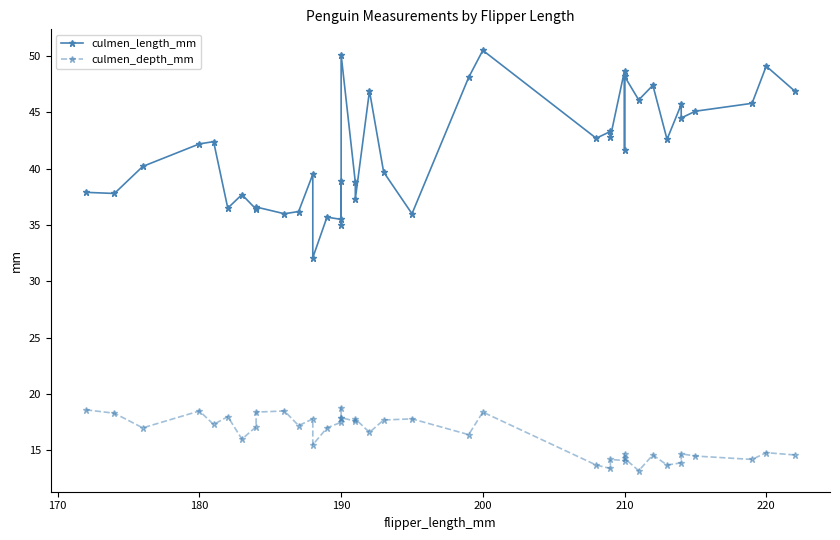

True or false: culmen_depth_mm and culmen_length_mm cross at least once.

False